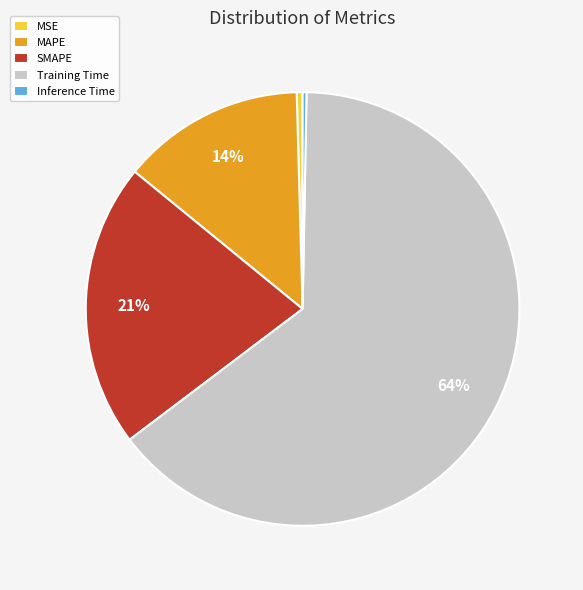

True or false: MSE accounts for 7% of the total.

False